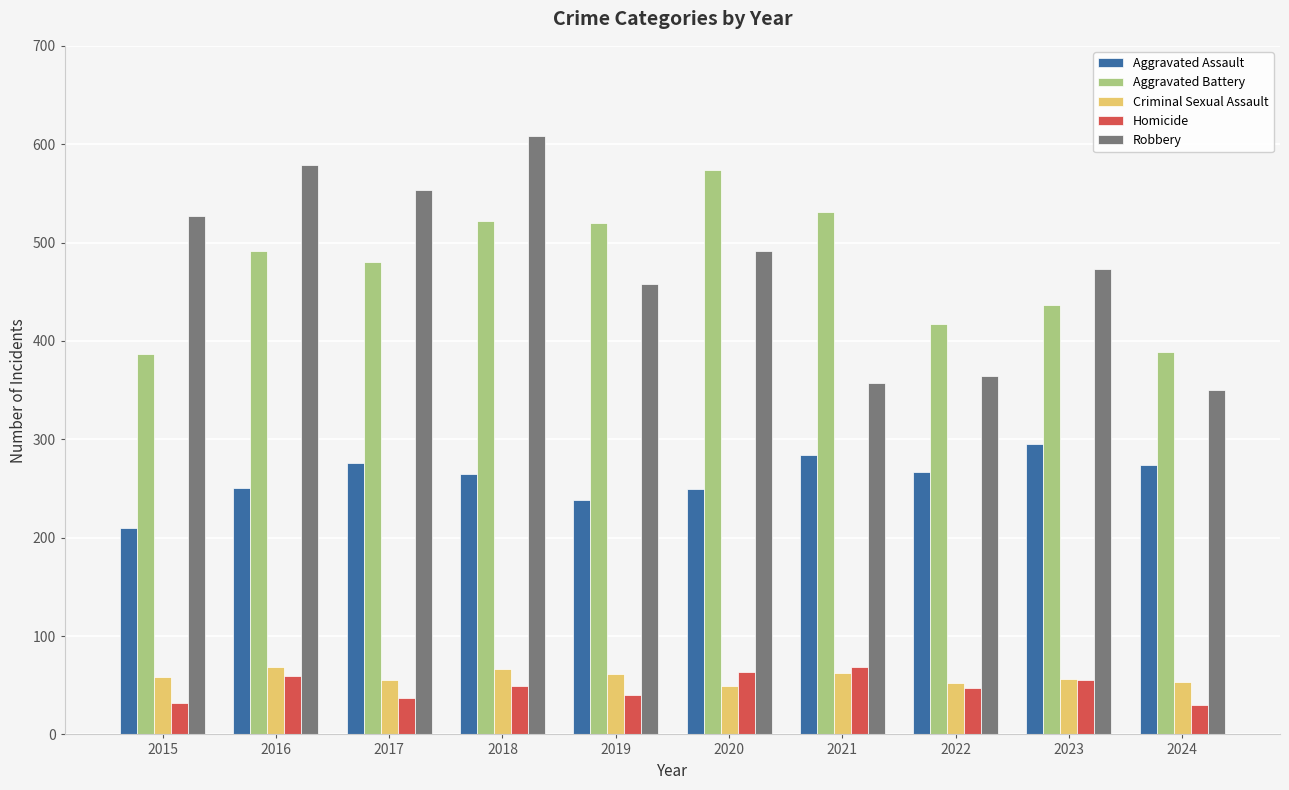

What is the minimum value for Criminal Sexual Assault?

49